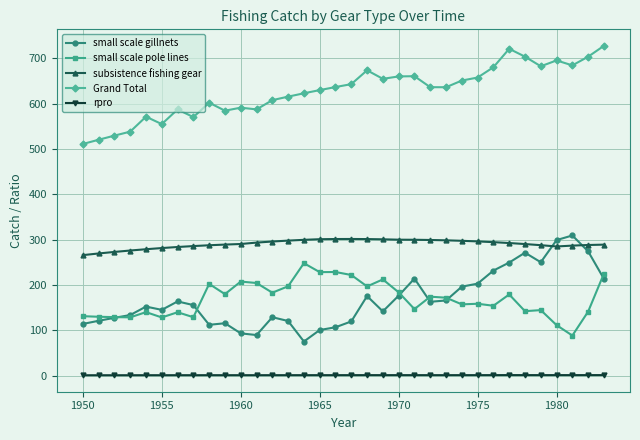

What is the value of the subsistence fishing gear point at the 29th from the left?

290.3